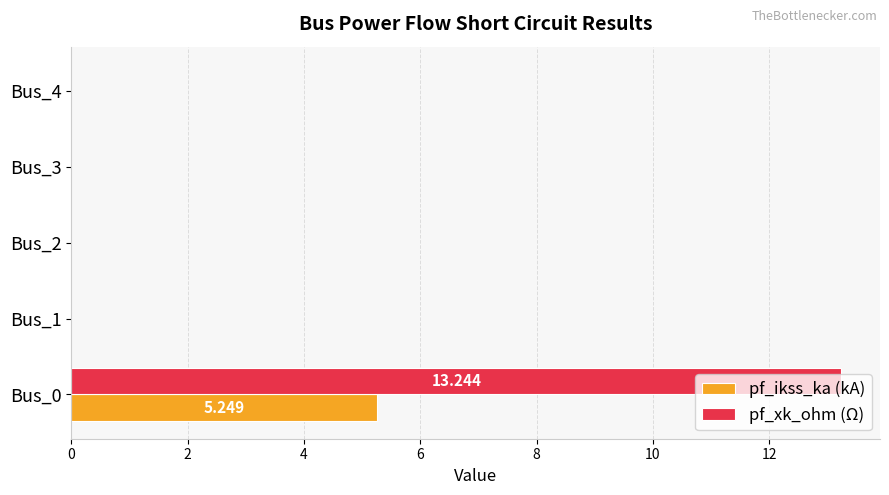

Which series has the largest total across all categories?

pf_xk_ohm (Ω)